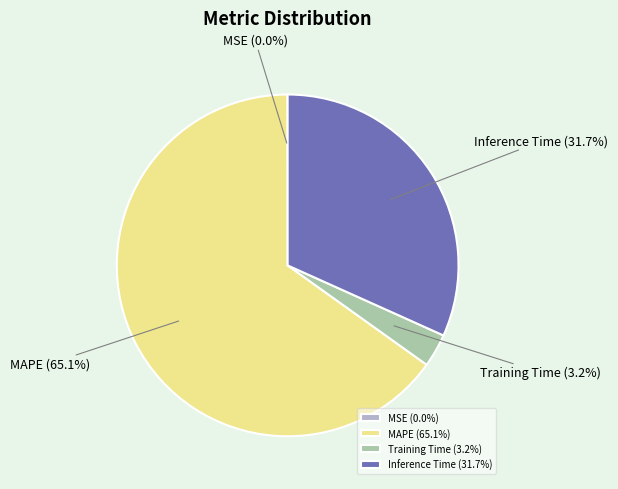

What is the ratio of the value at Inference Time (31.7%) to the value at MAPE (65.1%)?

0.5